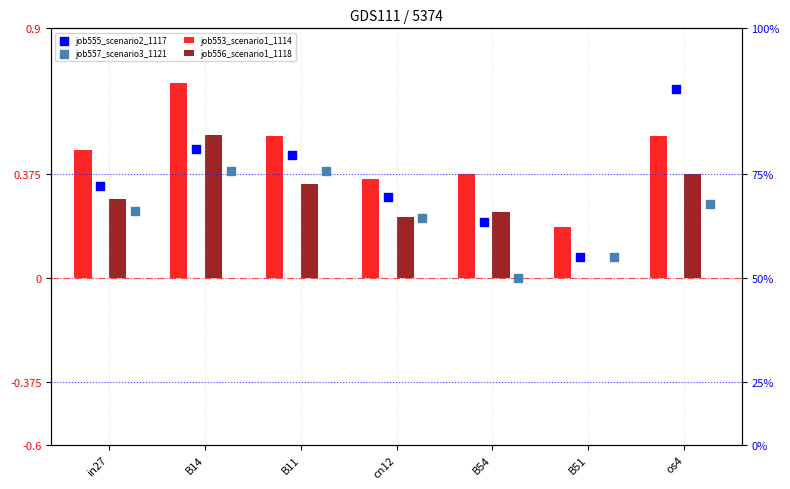

Which series contains the highest Y value?

job553_scenario1_1114